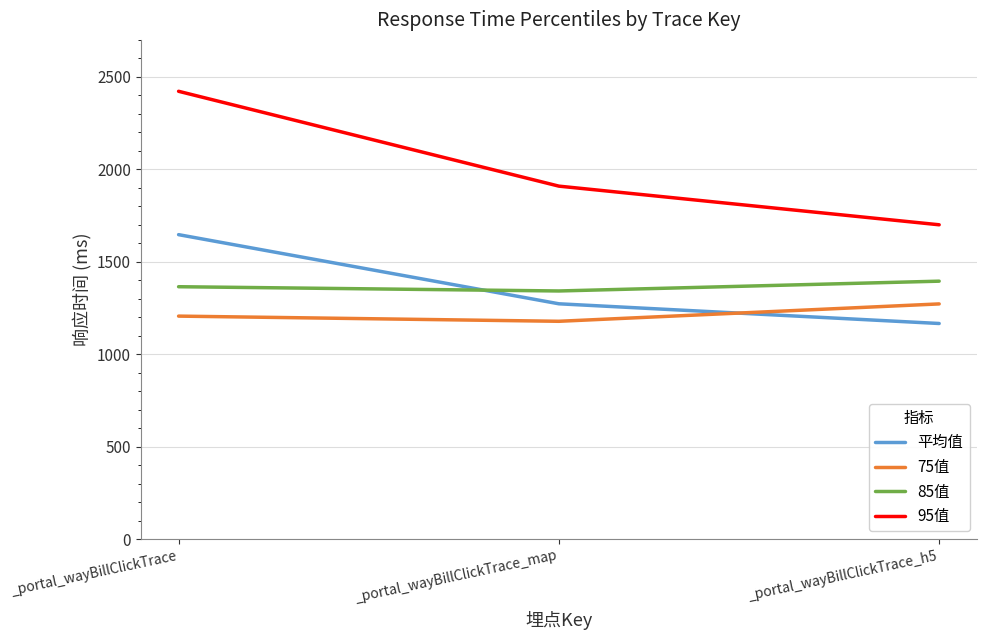

At how many categories does at least one series exceed 1821?

2